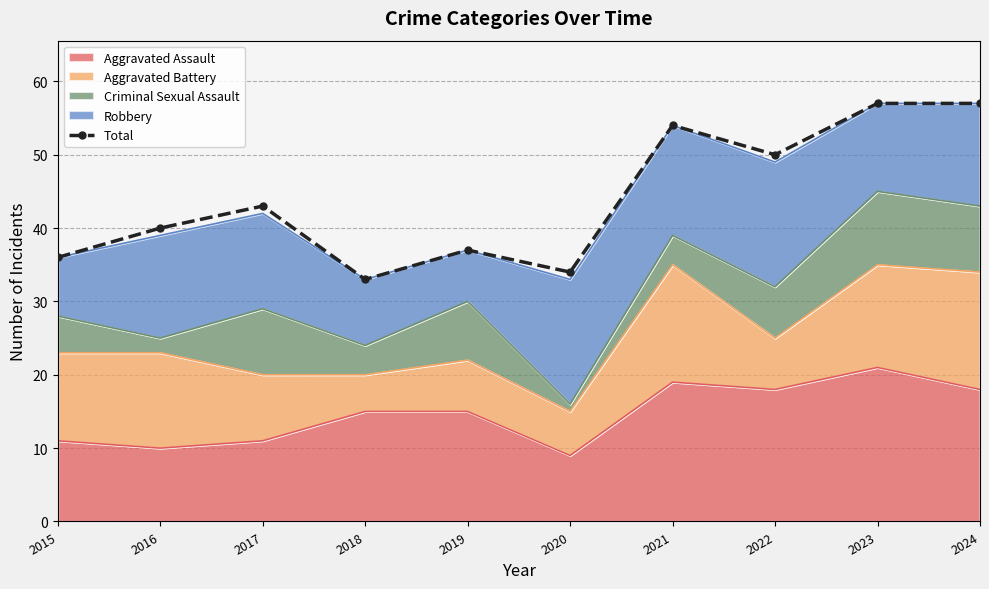

List the labels in order of value, largest first.

2023, 2024, 2021, 2022, 2017, 2016, 2019, 2015, 2020, 2018